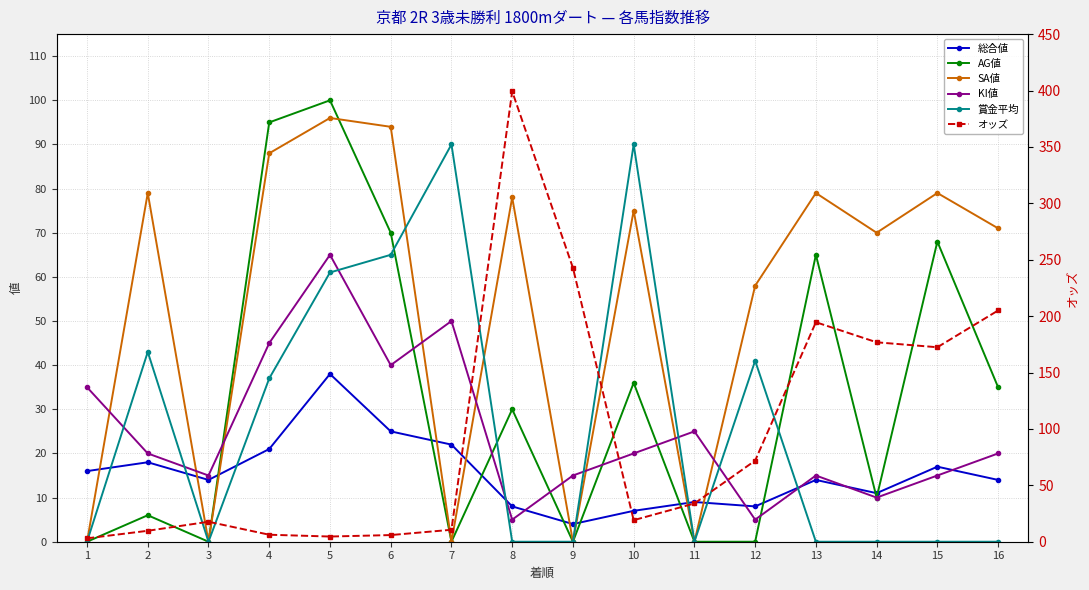

The value of オッズ at 9 is 419.4. True or false?

False